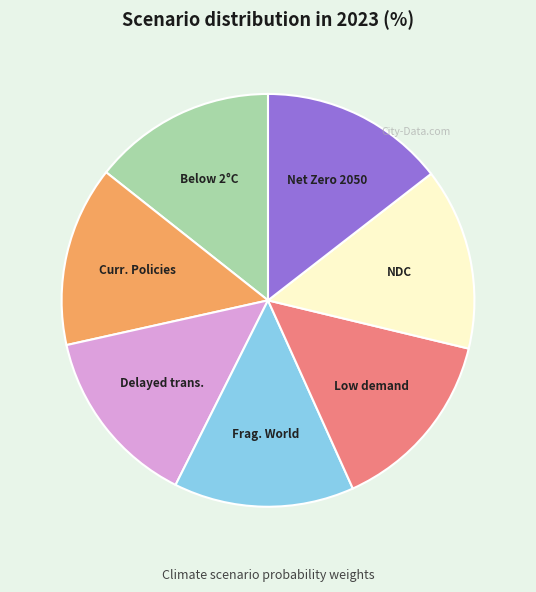

Is there any slice that represents more than half of the pie?

No